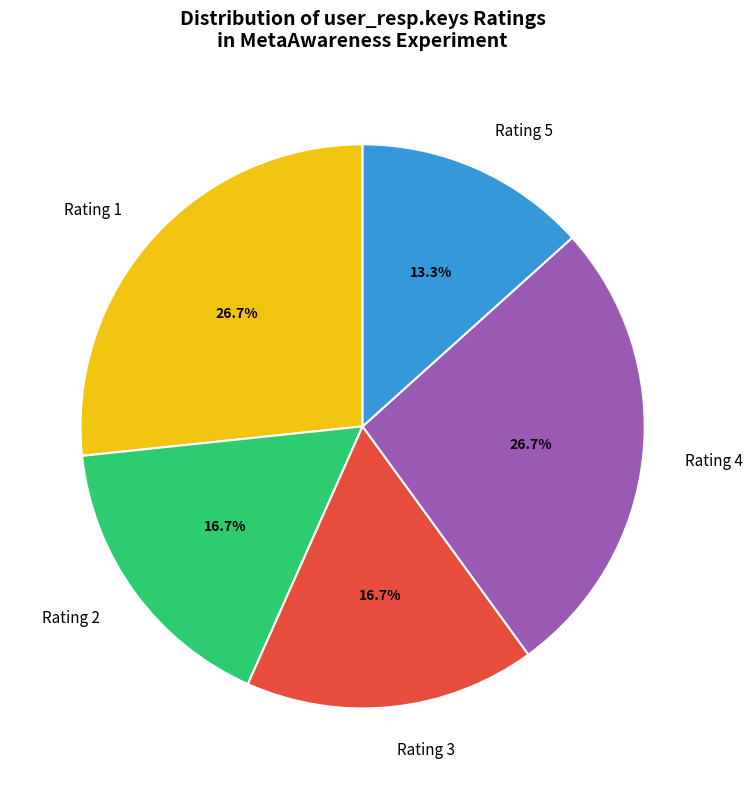

Which slice is the smallest?

Rating 5